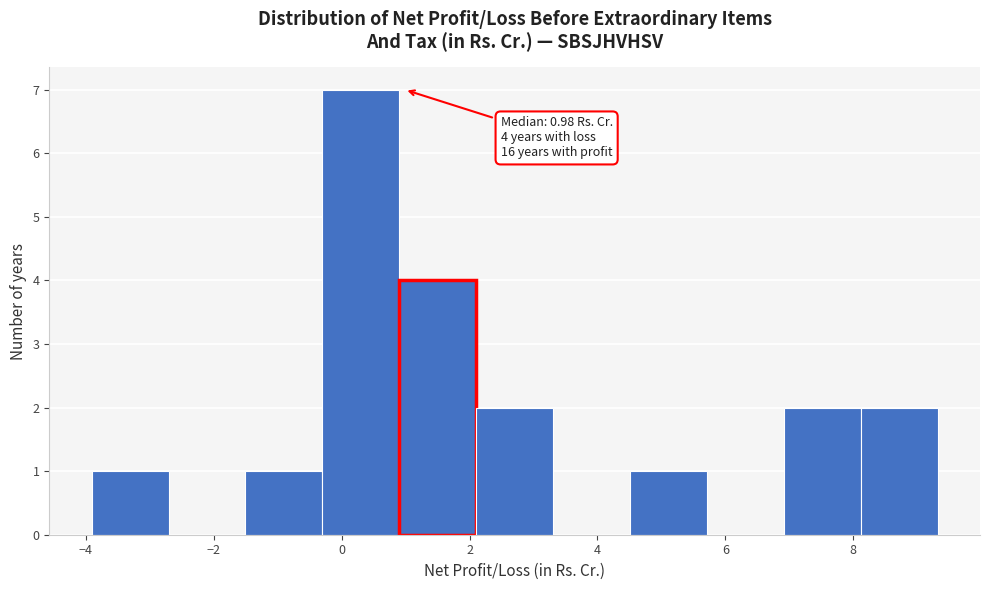

Over which range of the x-axis is the bar tallest?

-0.4 to 1.0